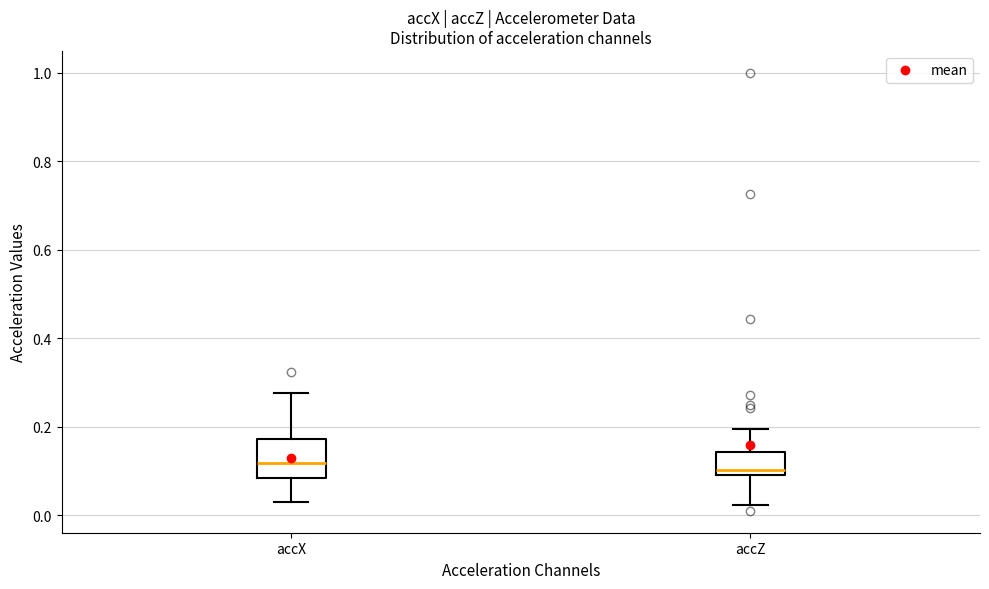

Reading left to right, transcribe this box plot: for each box, give where its median line is, the range the box spans, and where its two whiskers end, as read against the y-axis. The values are not printed on the chart, so give them approximately, as read against the axis.

accX: median 0.12, box 0.08 to 0.18, whiskers 0.02 to 0.28
accZ: median 0.10 (just above the box's lower edge), box 0.10 to 0.14, whiskers 0.02 to 0.20